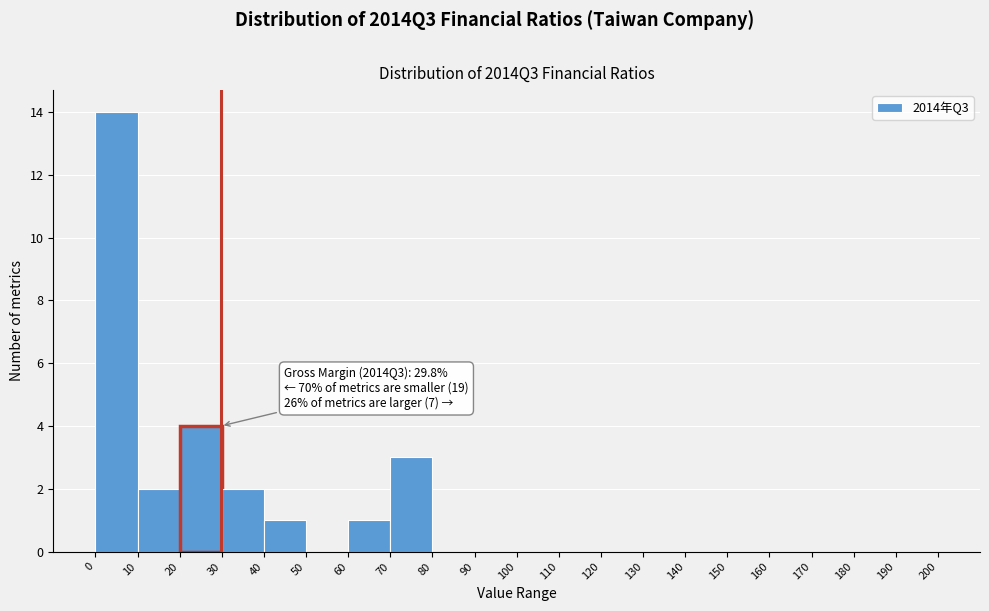

Over which range of the x-axis is the bar tallest?

0 to 10